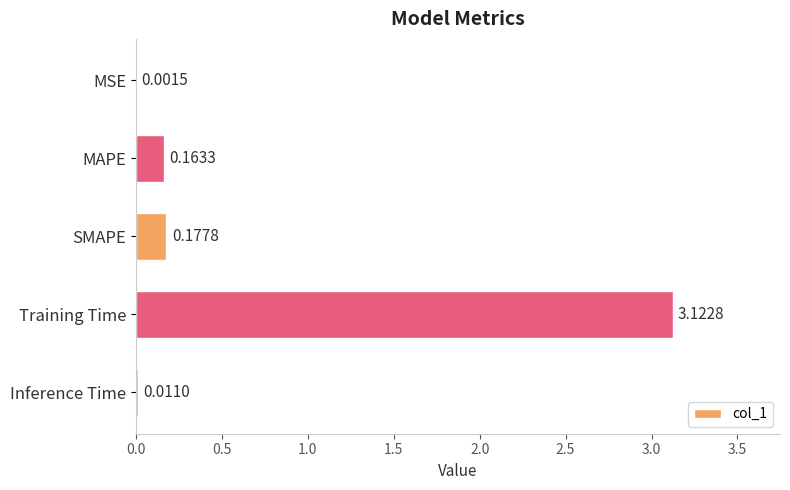

Which label corresponds to the largest value in the chart?

Training Time